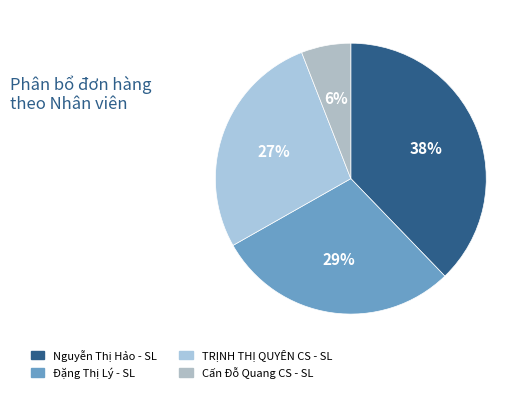

What is the largest slice in the pie chart?

Nguyễn Thị Hảo - SL